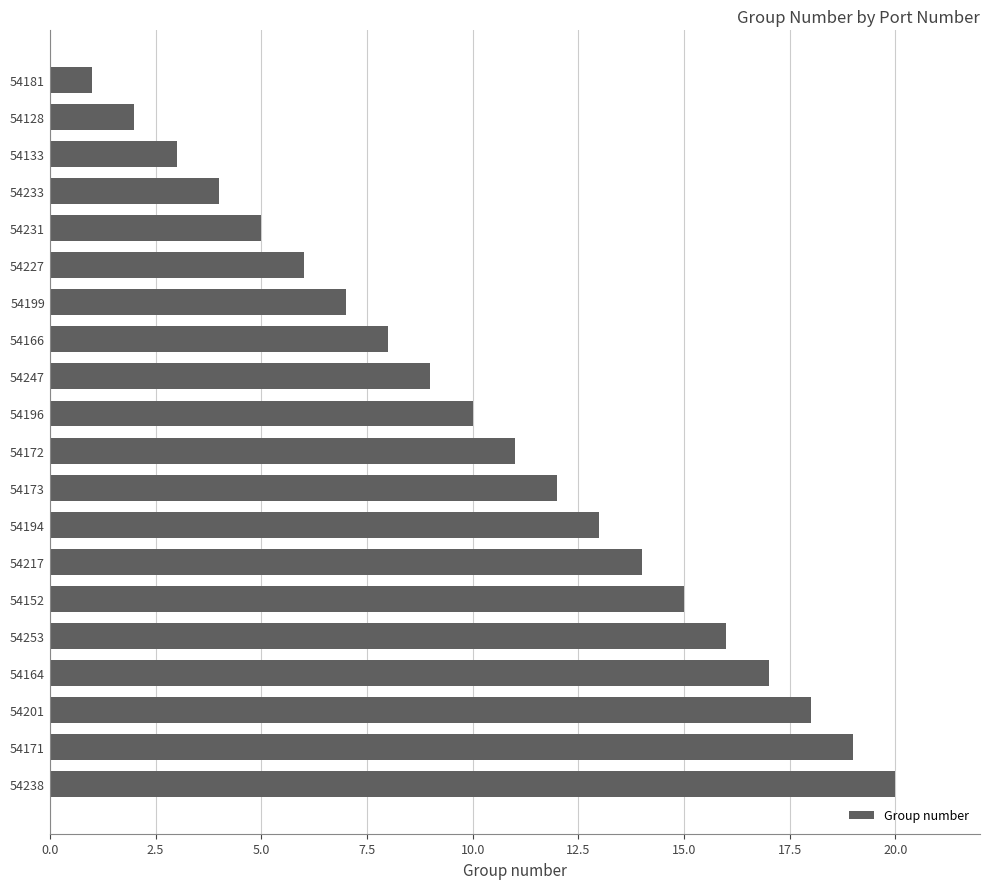

How many values are below 11?

10